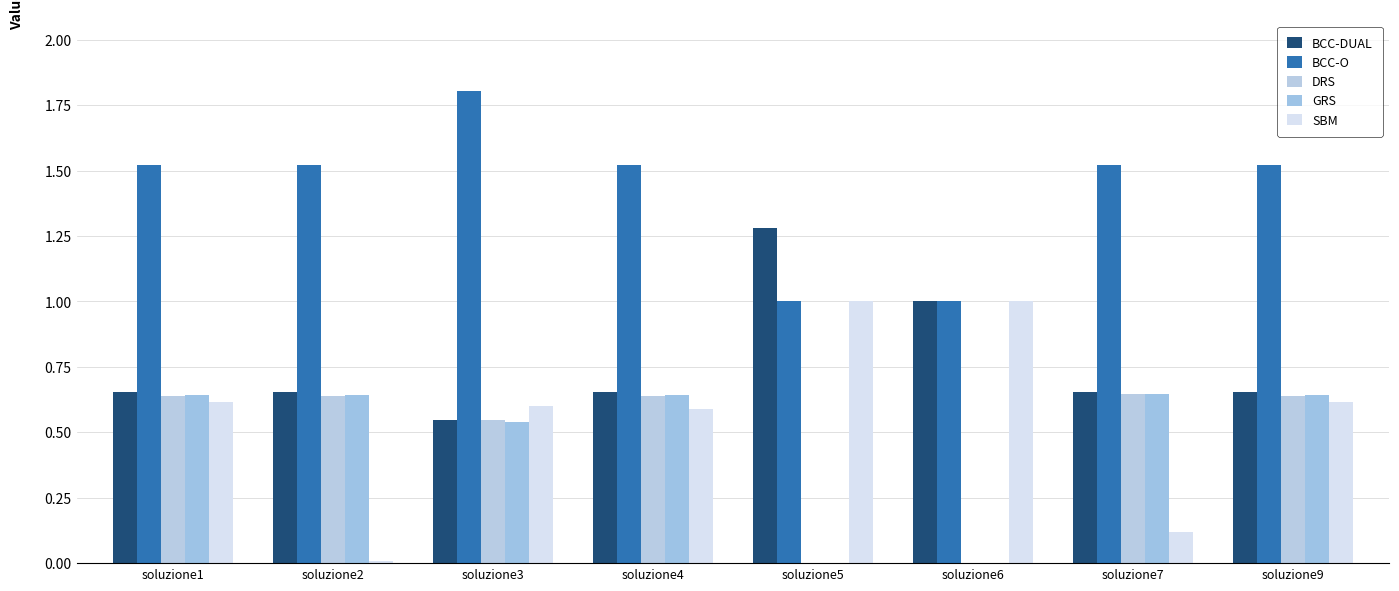

Count the number of data series in this chart.

5